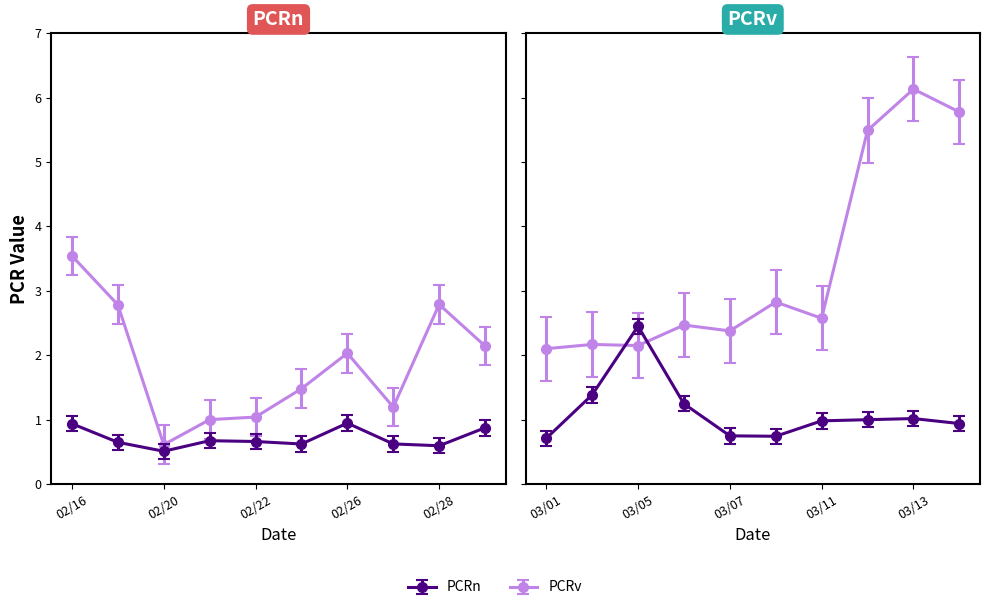

What is the total value across all series at 2024-03-11?

3.6